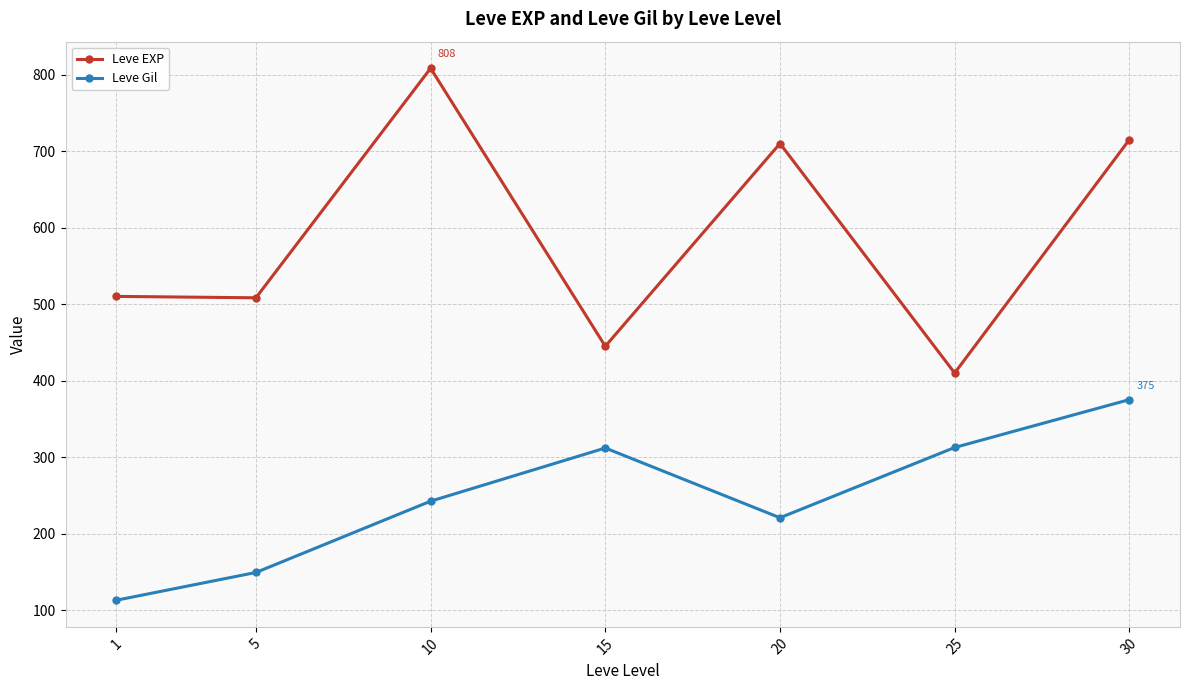

What are all the series names shown in the legend?

Leve EXP, Leve Gil